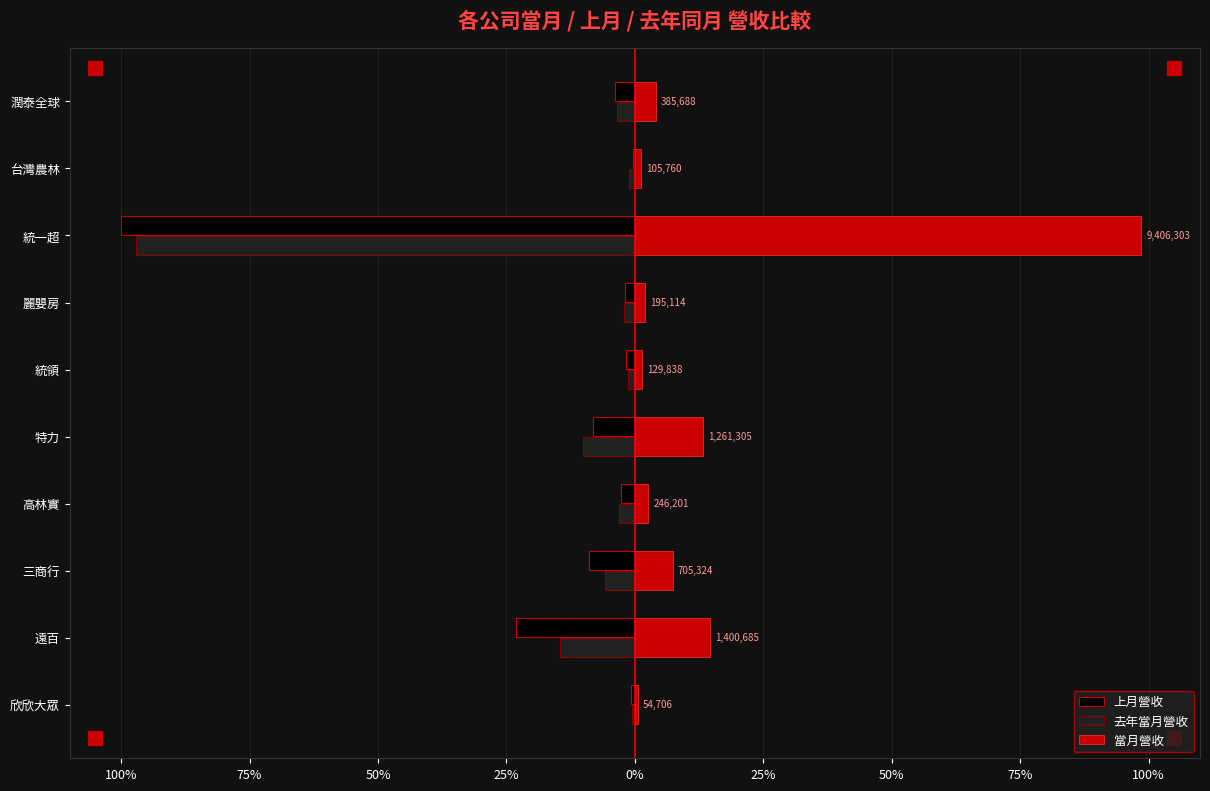

What are all the series names shown in the legend?

上月營收, 去年當月營收, 當月營收